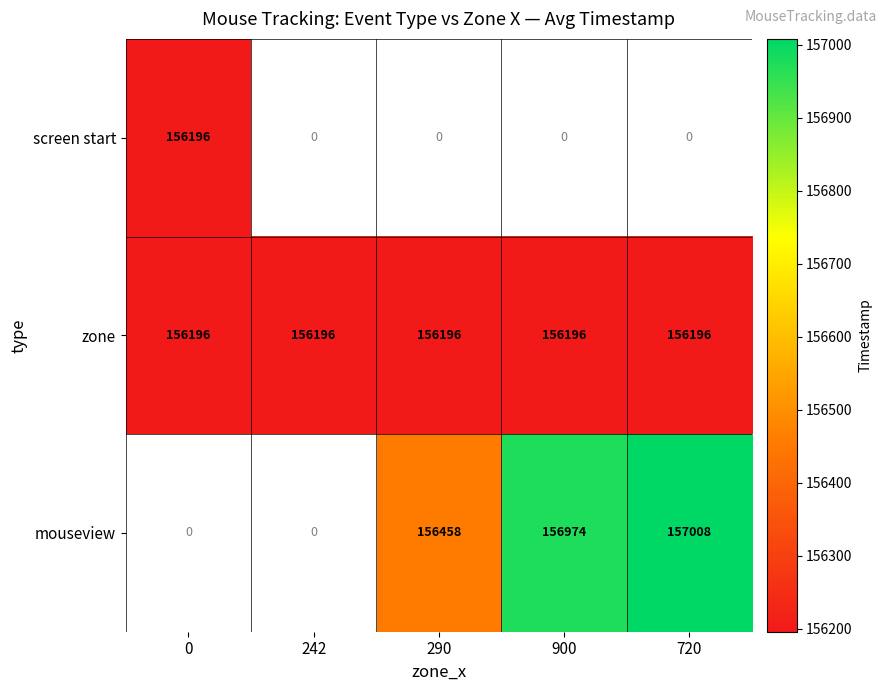

Is it true that mouseview equals 64099 at 290?

False